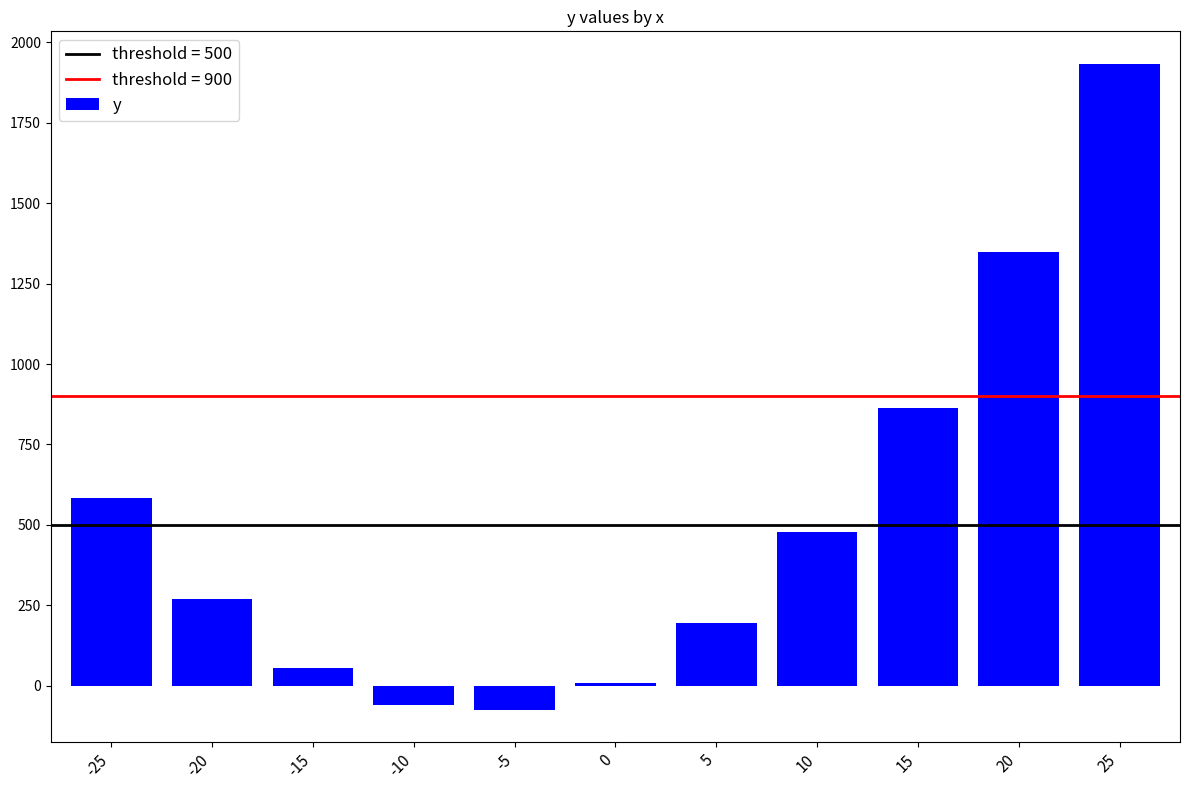

Are the bars grouped side by side (vs. stacked)?

No